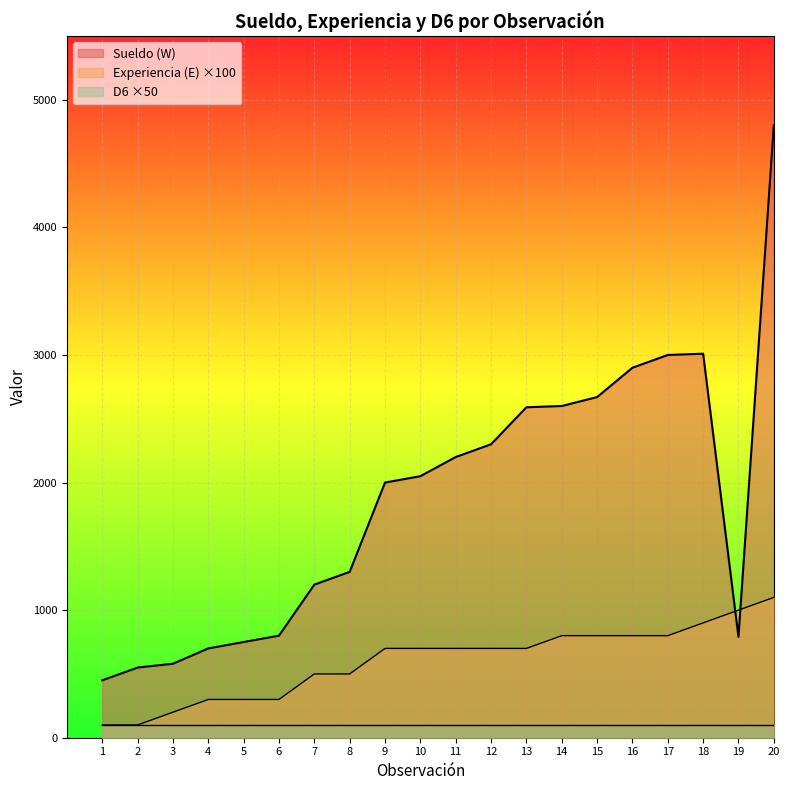

List the series in order of their peak value, highest first.

Sueldo (W), Experiencia (E) ×100, D6 ×50